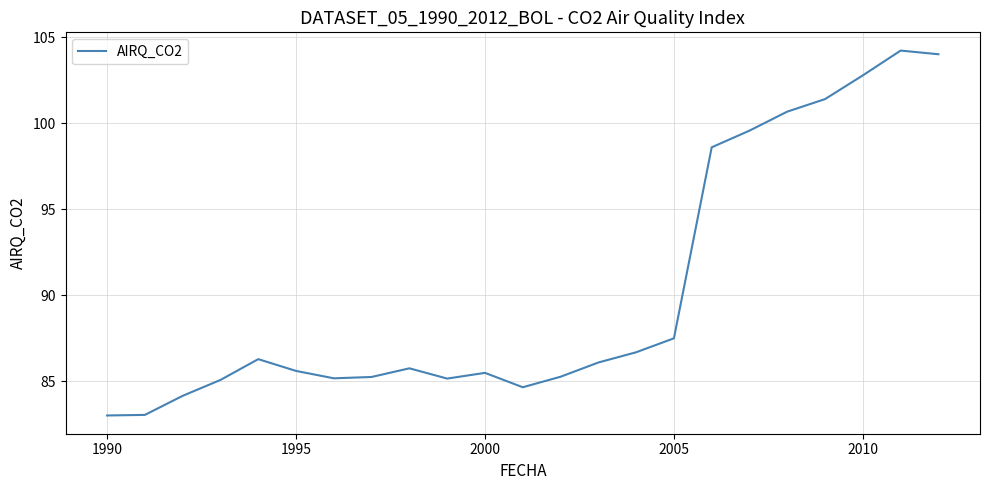

What is the smallest value displayed?

83.0